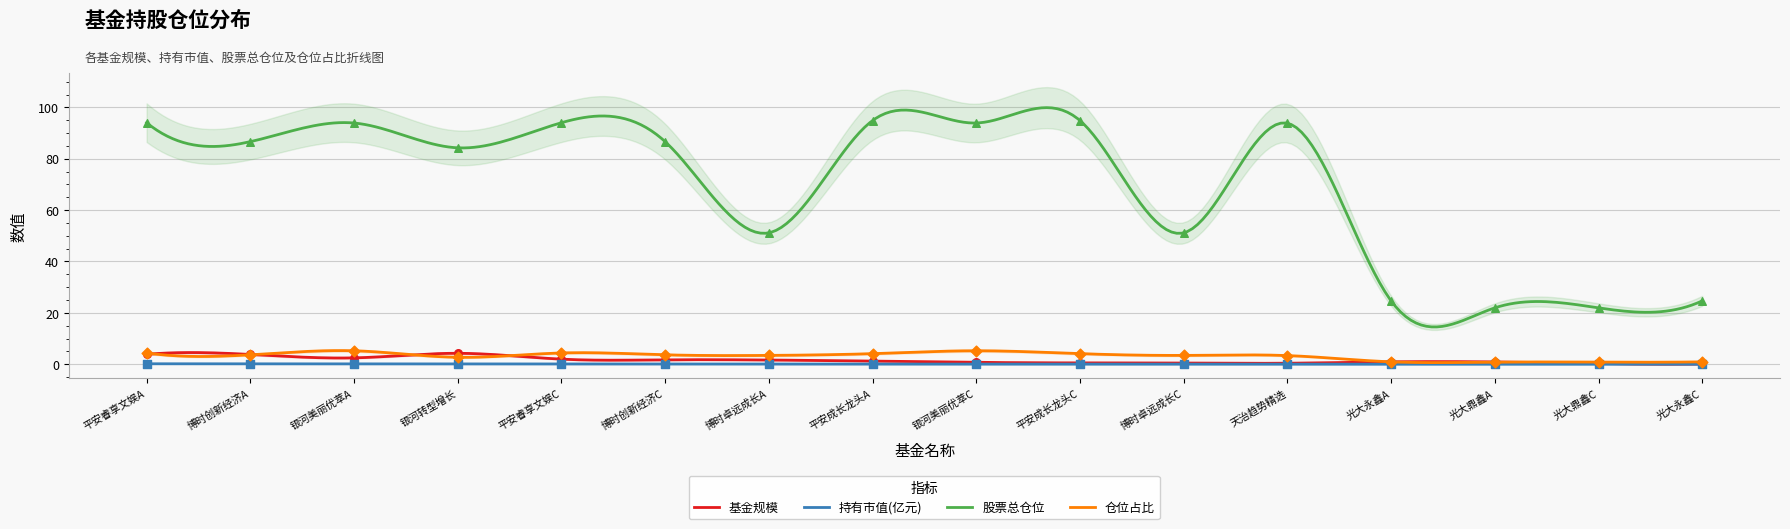

Which series has the largest Y range (max minus min)?

股票总仓位